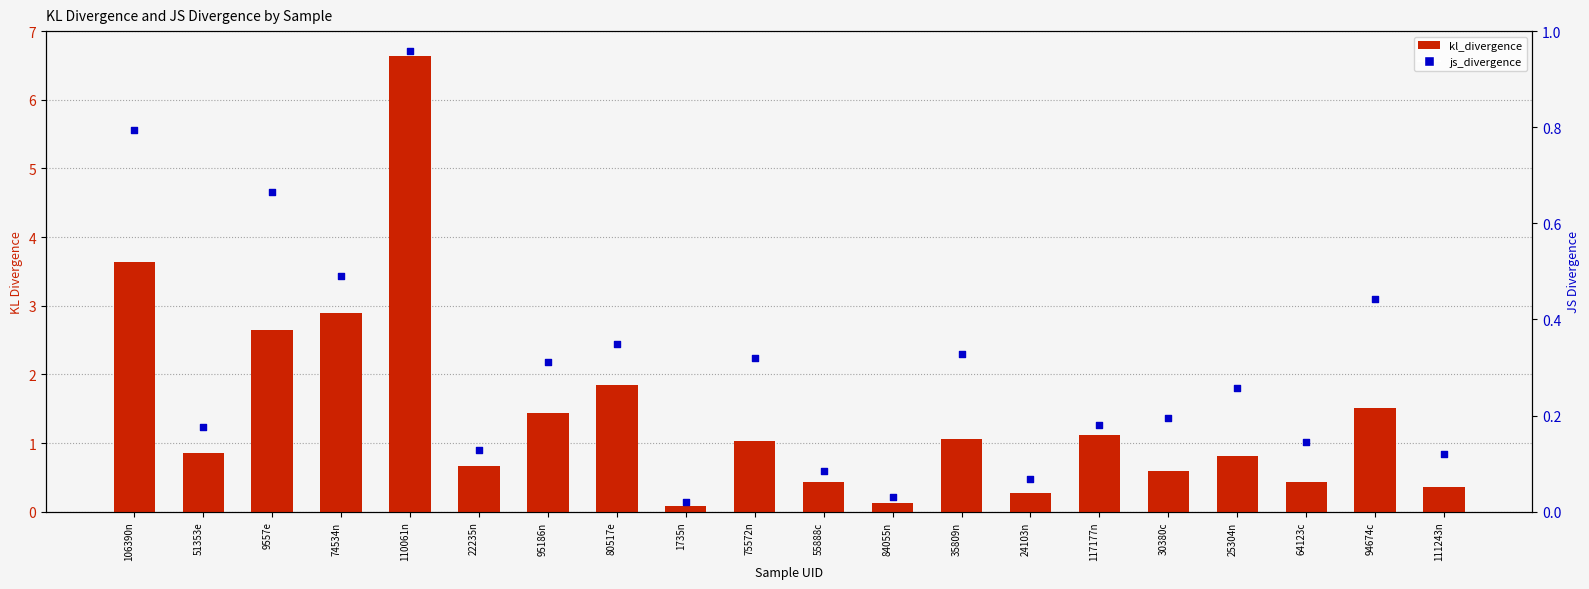

At how many categories does at least one series exceed 2?

4